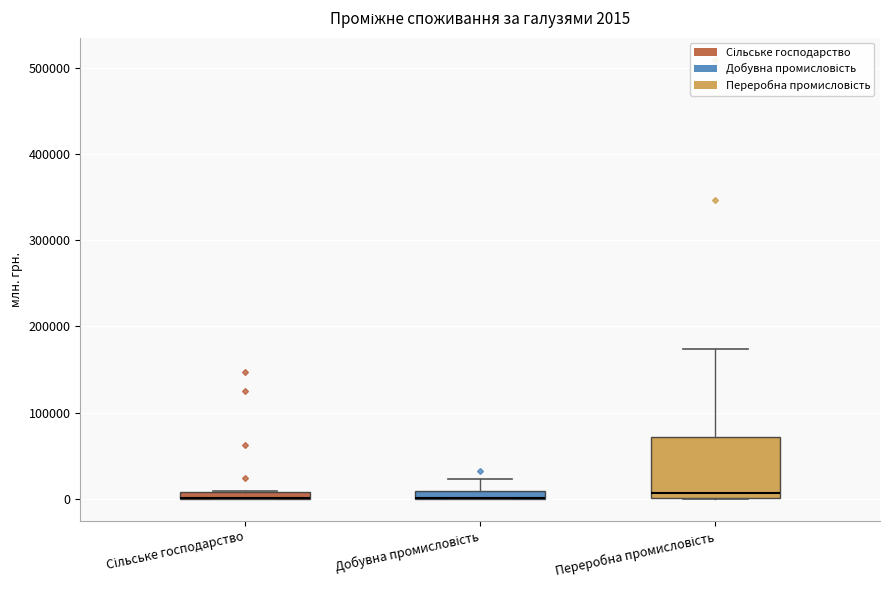

Comparing the boxes themselves (not the whiskers), which one is the tallest?

Переробна промисловість